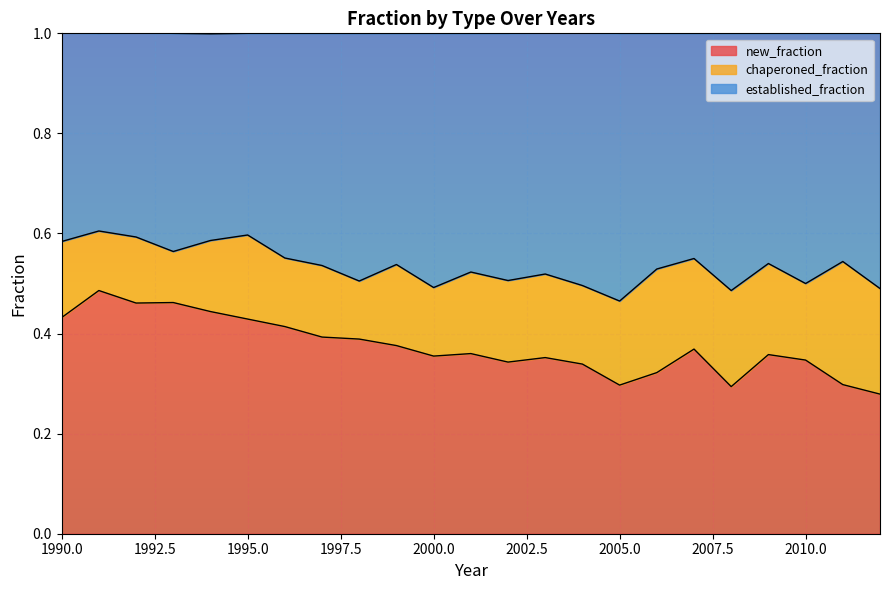

What is the value of the established_fraction point at the 21st from the left?

0.5